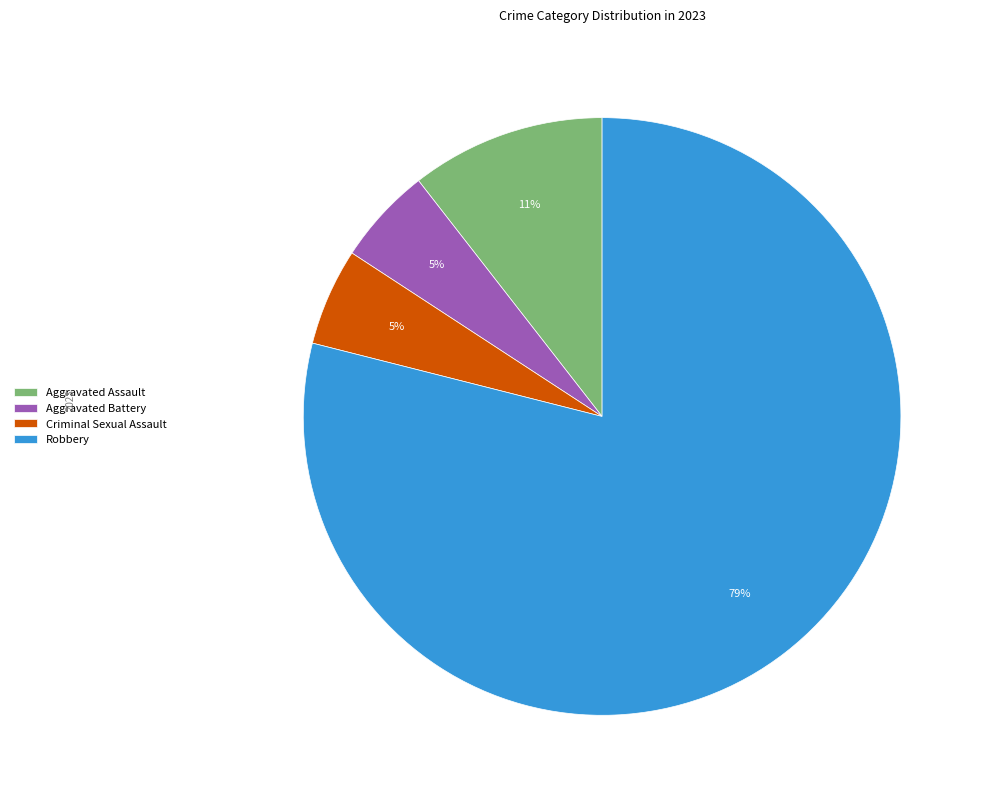

What is the largest slice in the pie chart?

Robbery